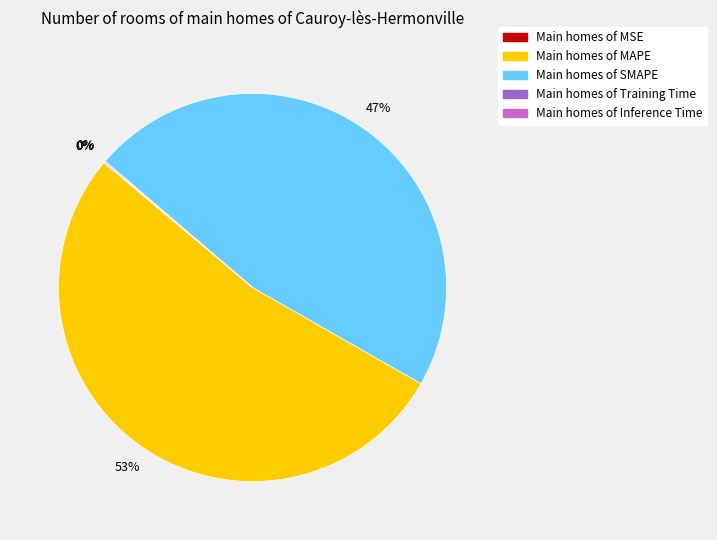

Is there any slice that represents more than half of the pie?

Yes